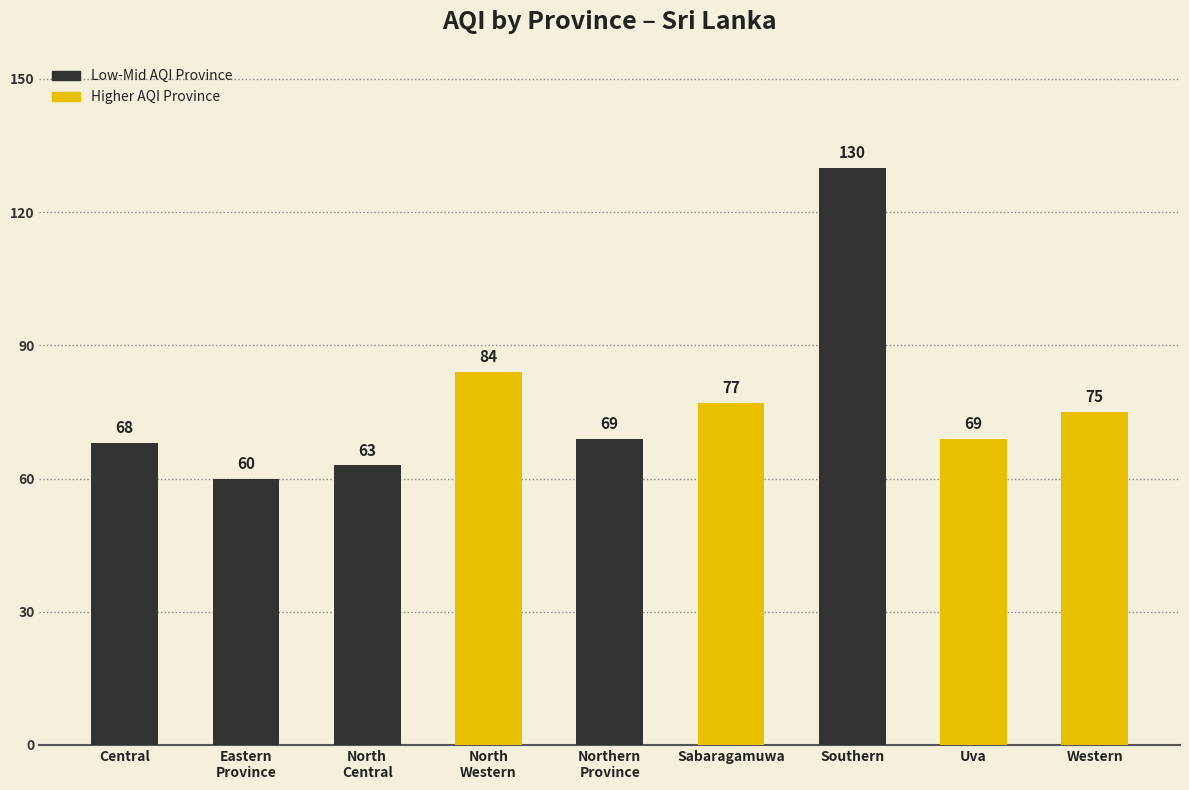

Is it true that the value at Western is 75?

True